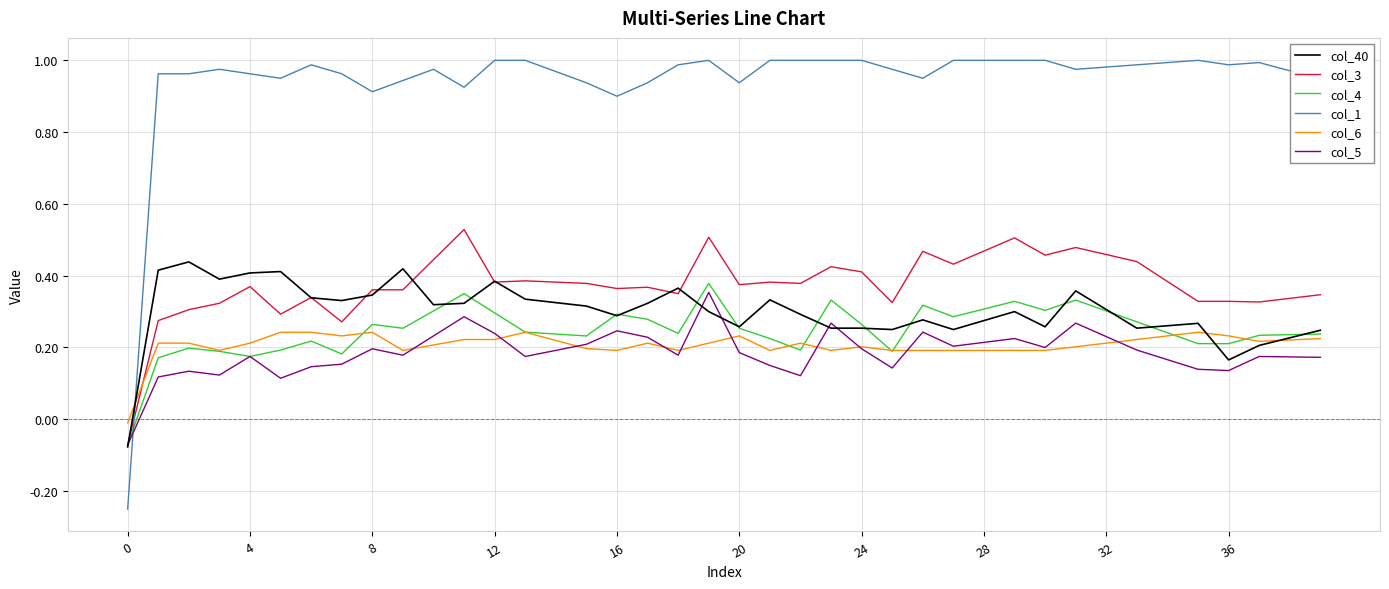

At how many categories does at least one series exceed 0?

39